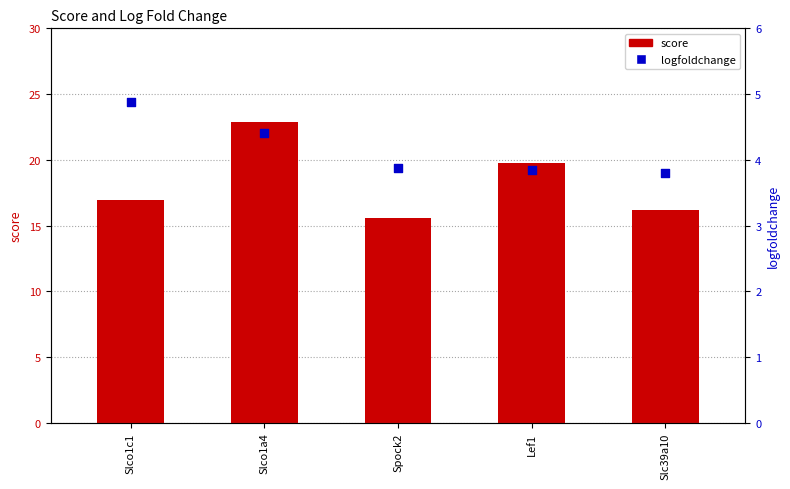

Which series has the largest total across all categories?

score